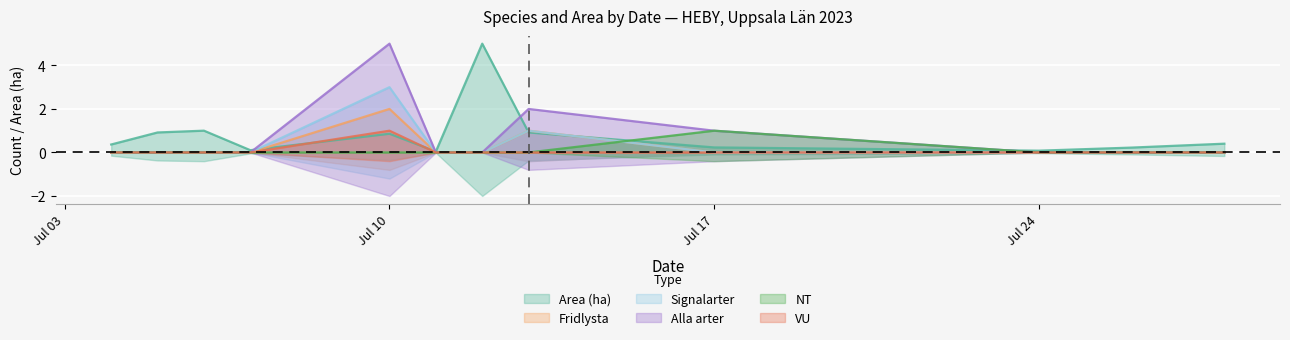

Rank the categories by Fridlysta value from highest to lowest.

2023-07-10, 2023-07-13, 2023-07-04, 2023-07-05, 2023-07-06, 2023-07-07, 2023-07-11, 2023-07-12, 2023-07-17, 2023-07-24, 2023-07-26, 2023-07-28